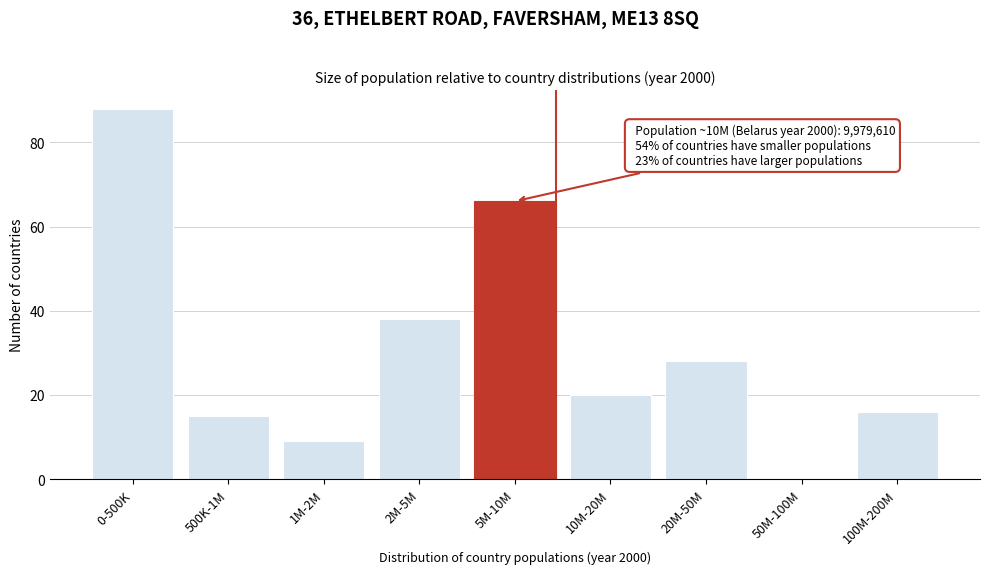

Reading left to right, transcribe all the data shown in this chart.

0-500K=88	500K-1M=15	1M-2M=9	2M-5M=38	5M-10M=66	10M-20M=20	20M-50M=28	50M-100M=0	100M-200M=16